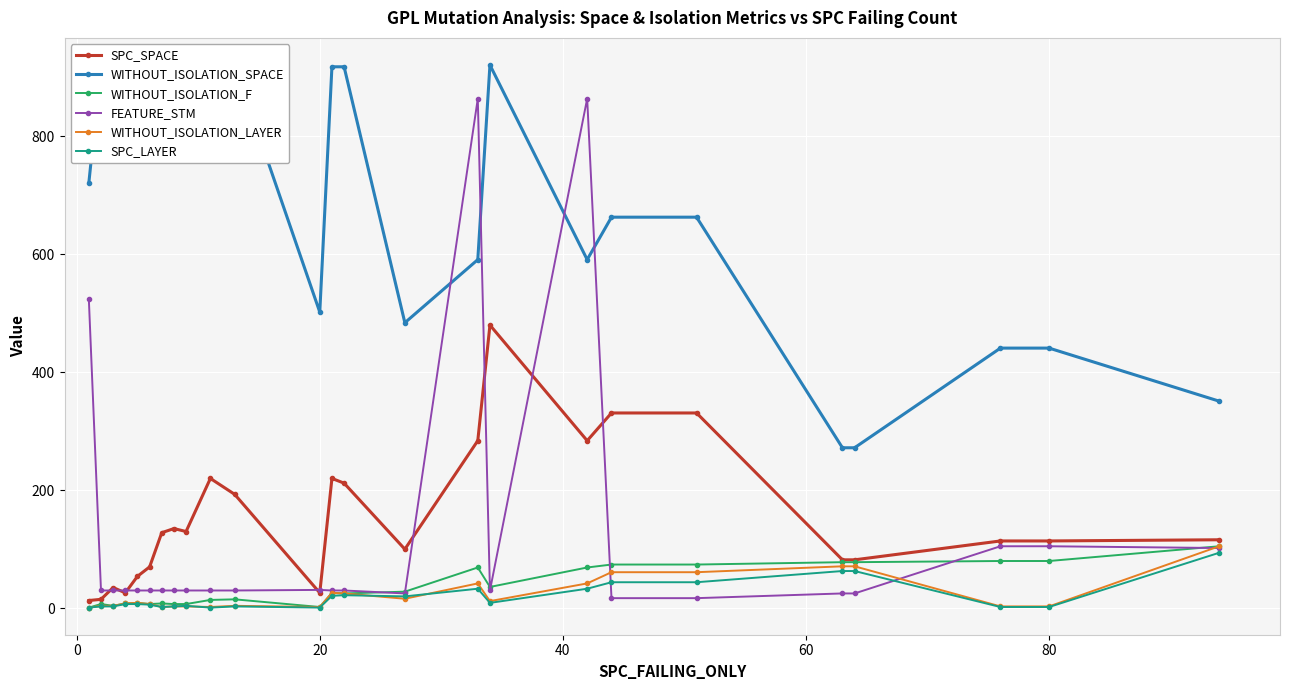

What is the average value of the FEATURE_STM series?

124